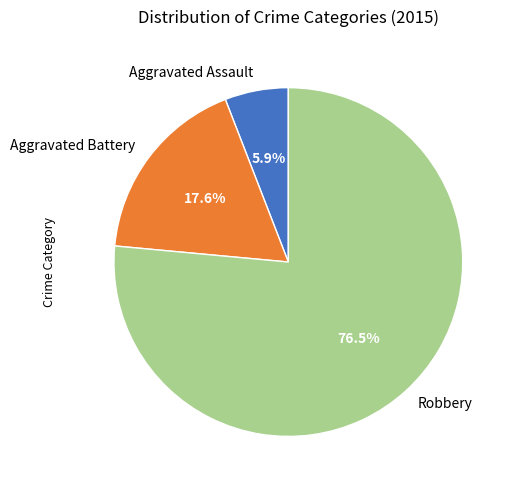

Is there a majority slice in this chart?

Yes